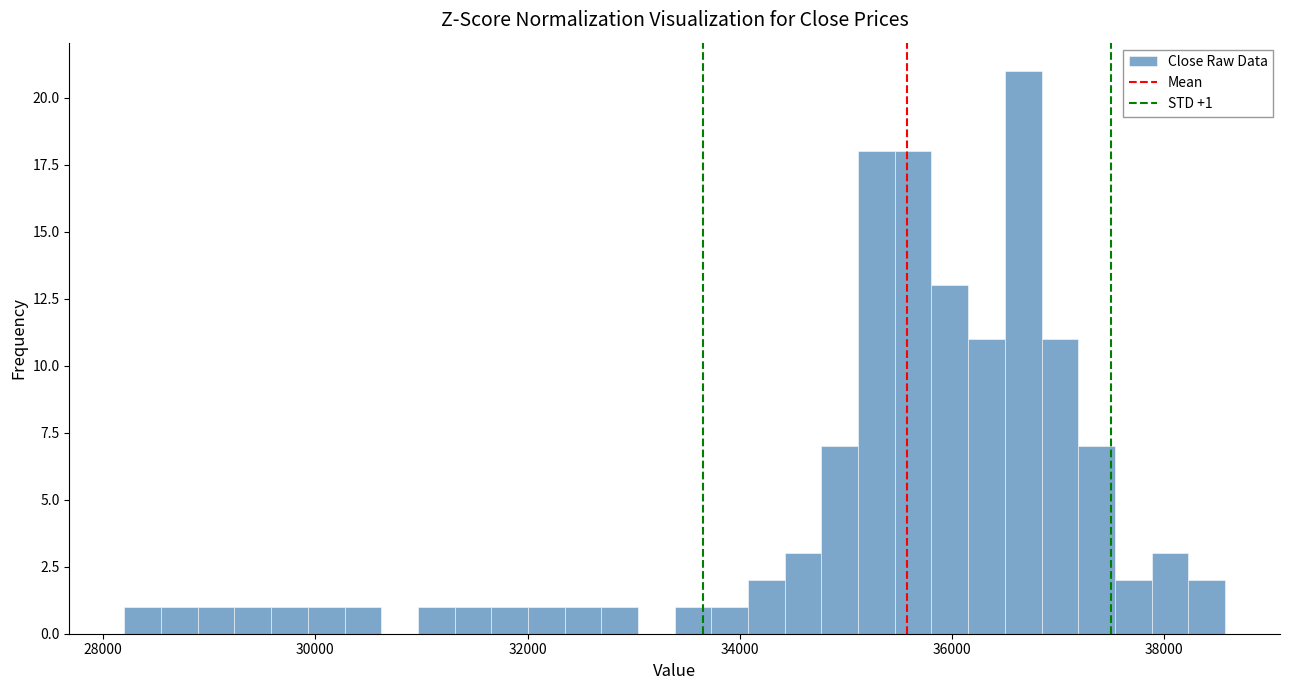

Around what value on the x-axis is the tallest bar? Give the approximate position of its centre, as read against the axis.

36600